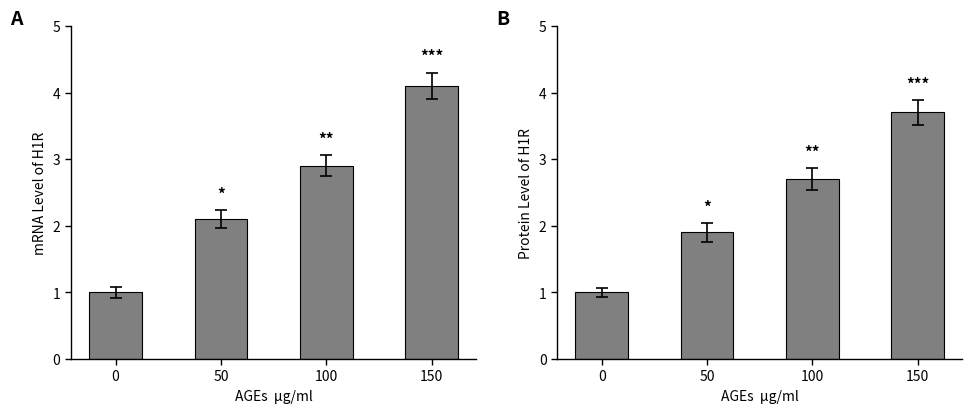

The mRNA Level of H1R series shows 1.6 at 100. True or false?

False